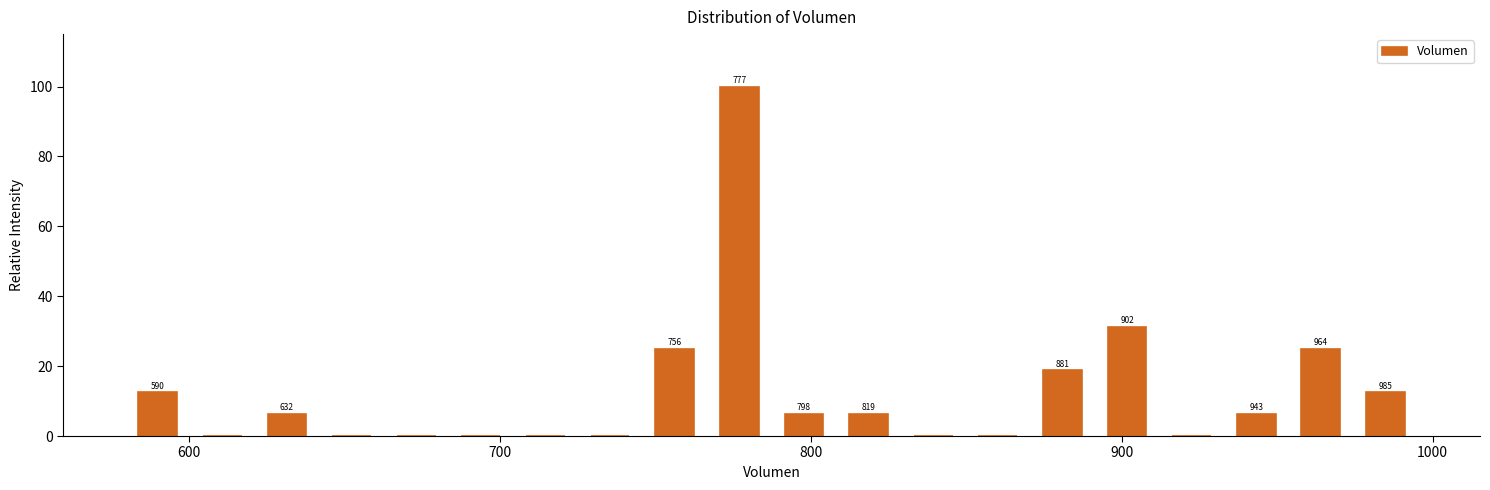

Around what value on the x-axis is the tallest bar? Give the approximate position of its centre, as read against the axis.

780